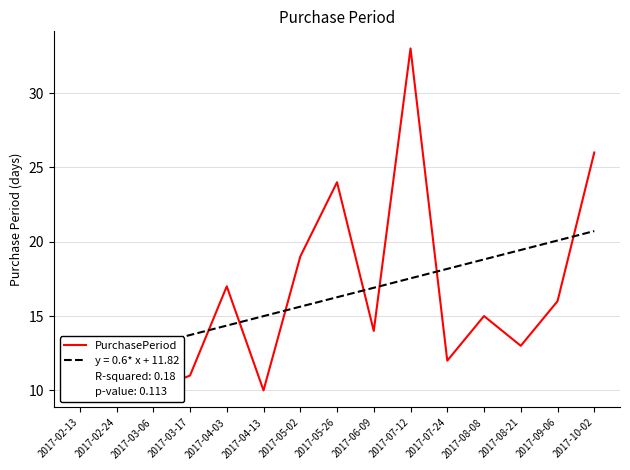

What is the maximum value shown in the chart?

33